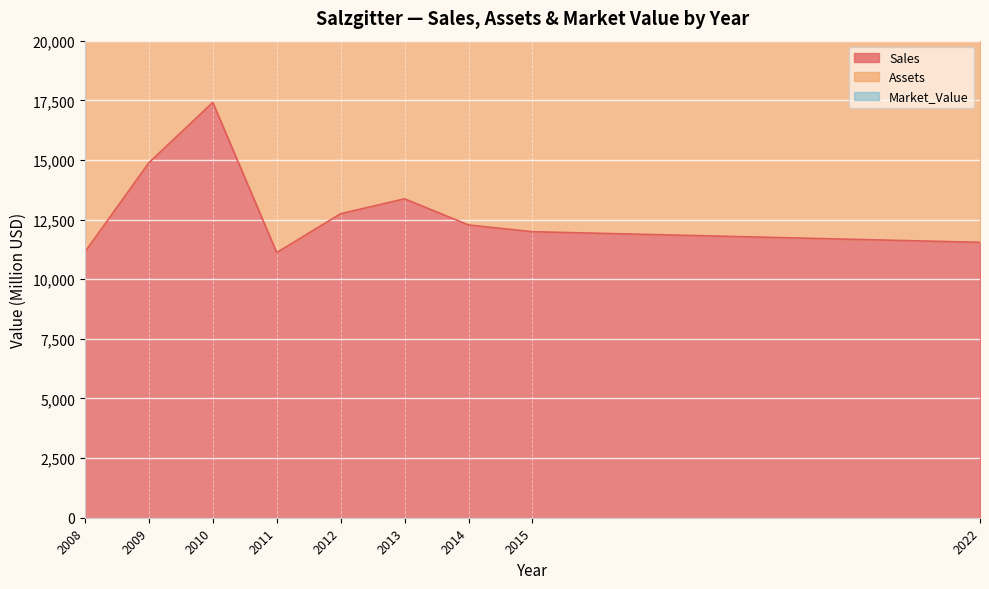

What is the sum of the Market_Value values at 2009 and 2010?

8790